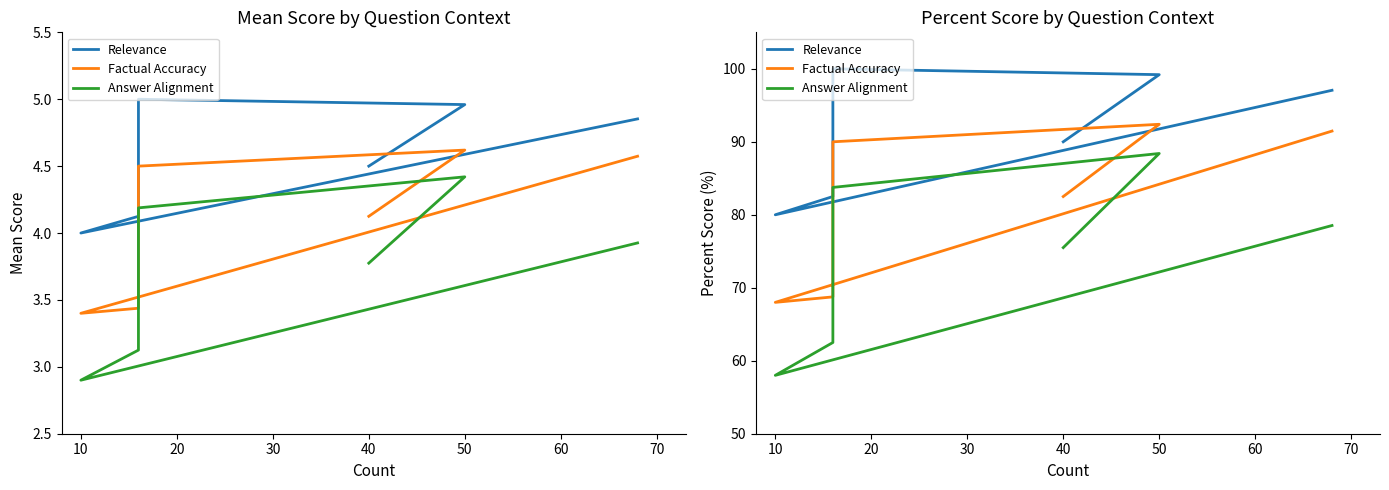

What is the average value of the Relevance series?

91.5